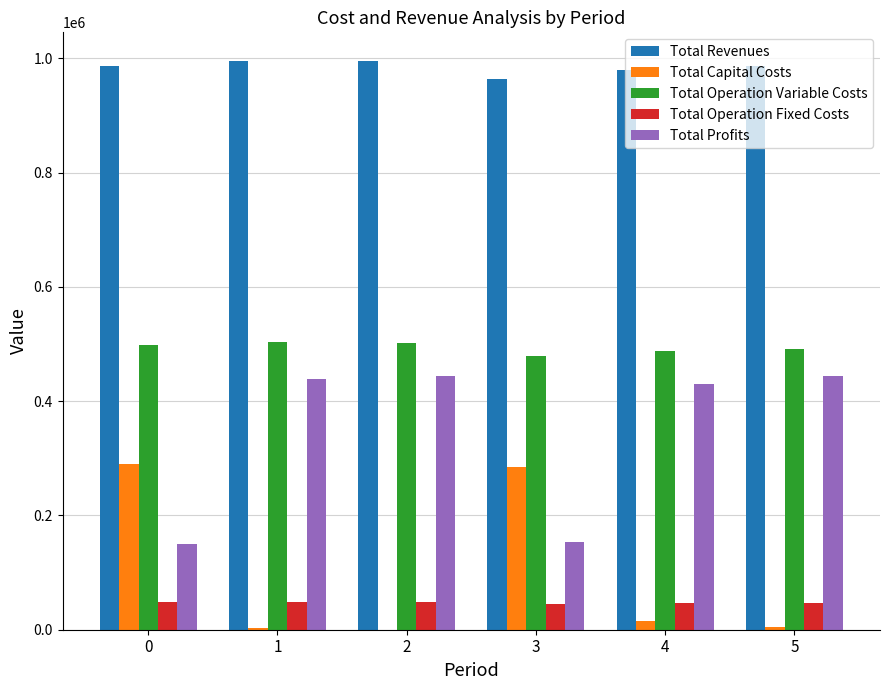

Is the value of Total Operation Variable Costs at 0 greater than the value of Total Operation Fixed Costs at 1?

Yes